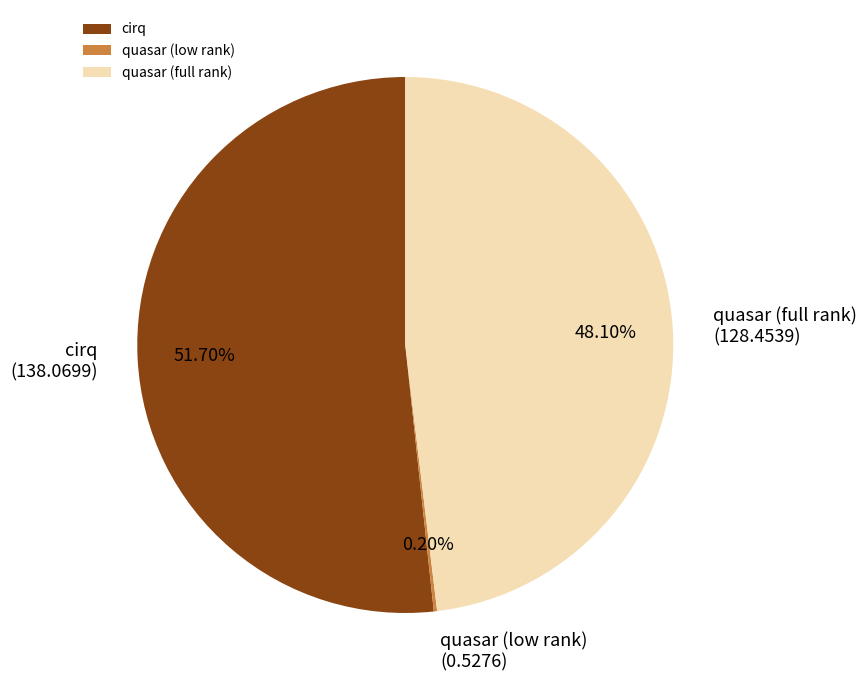

What percentage is the cirq slice, to the nearest percent?

52%